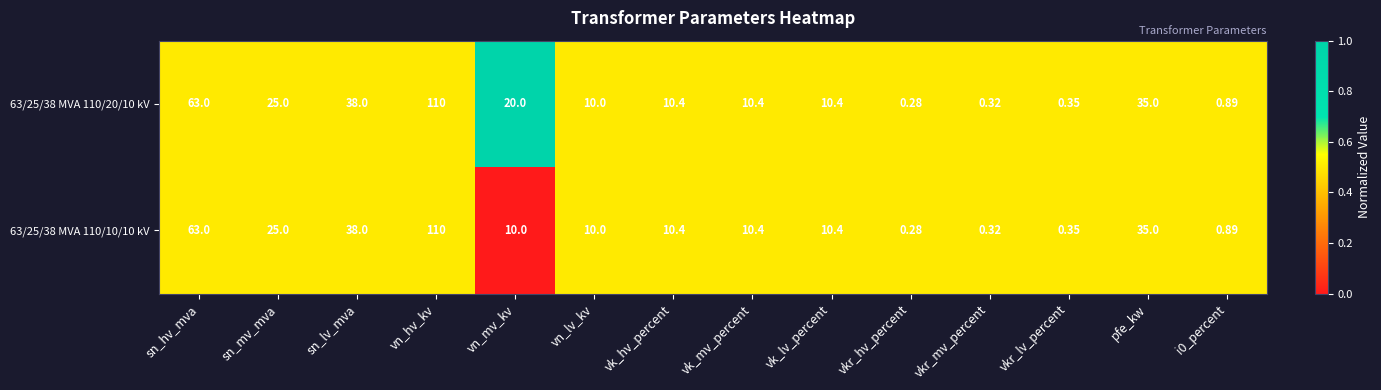

Which series changed the most between vn_mv_kv and vk_hv_percent?

63/25/38 MVA 110/20/10 kV